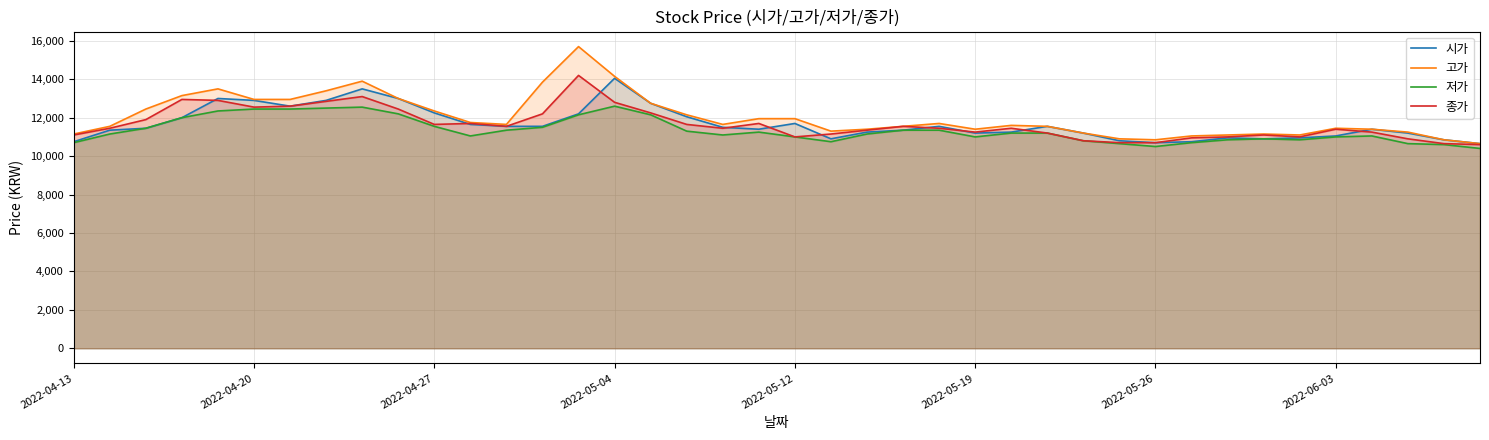

What is the total value across all series at 2022-04-13?

43700